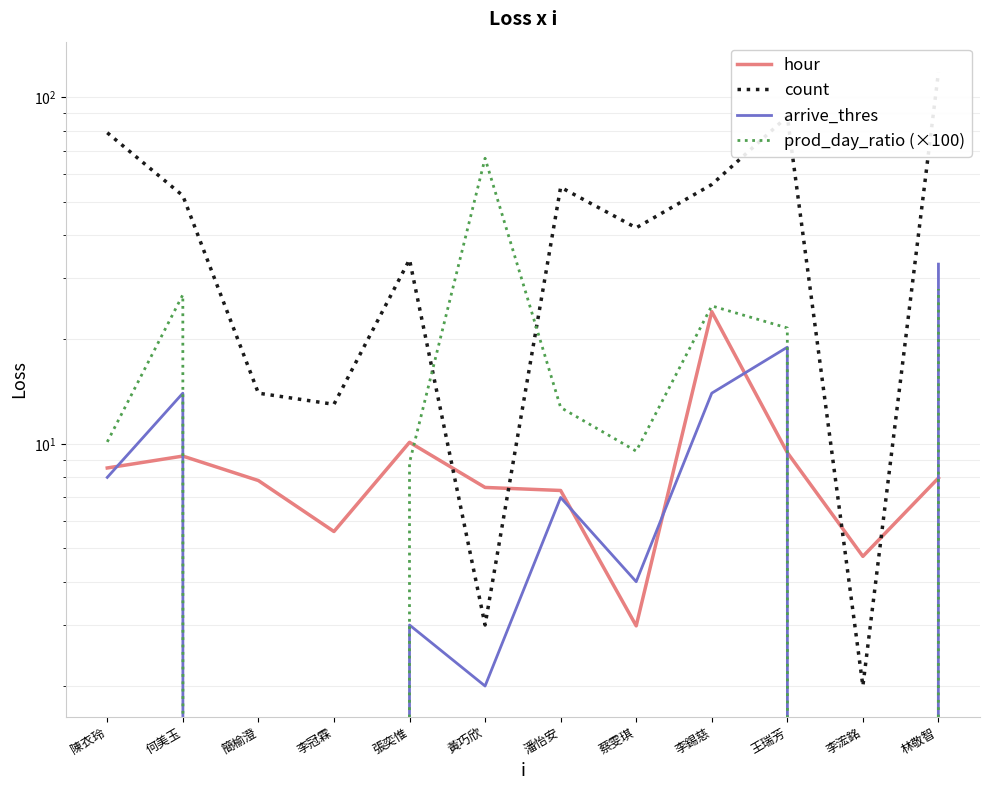

Where is the first local minimum for count?

李冠霖